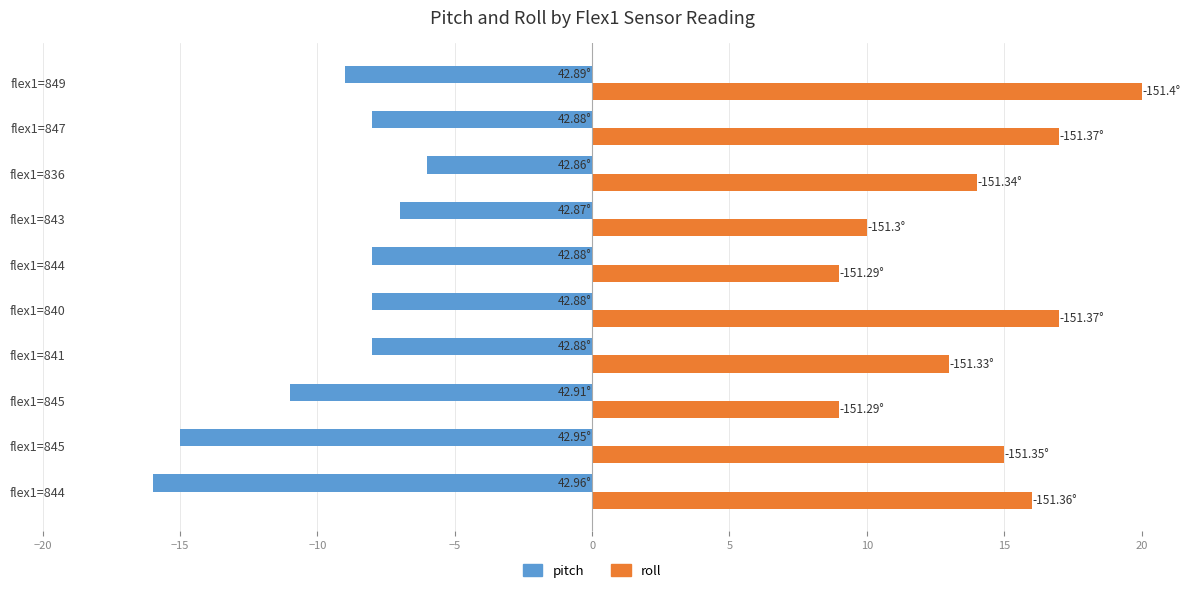

What are all the series names shown in the legend?

pitch, roll